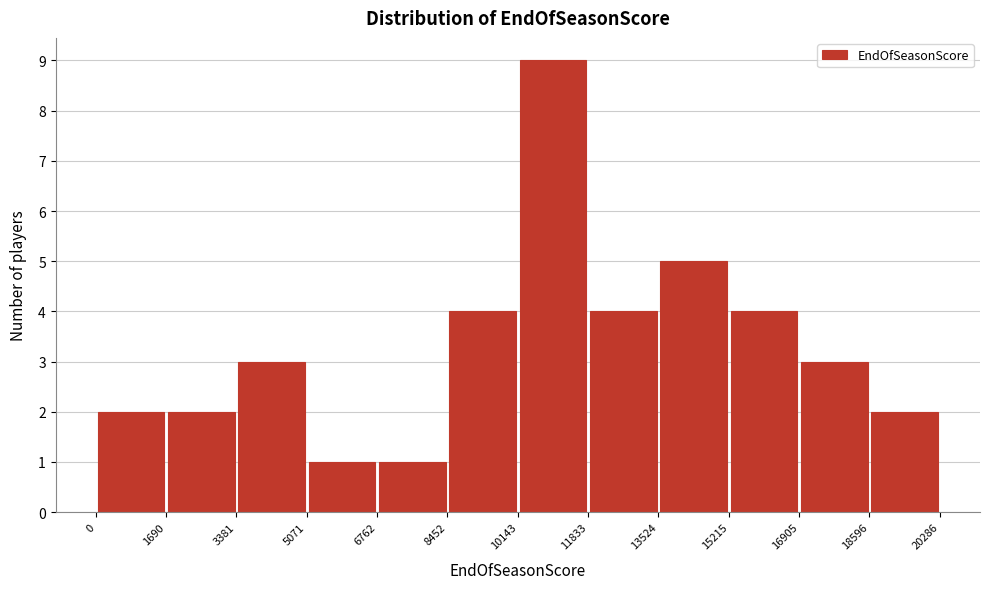

Over which range of the x-axis is the bar tallest?

10143 to 11833